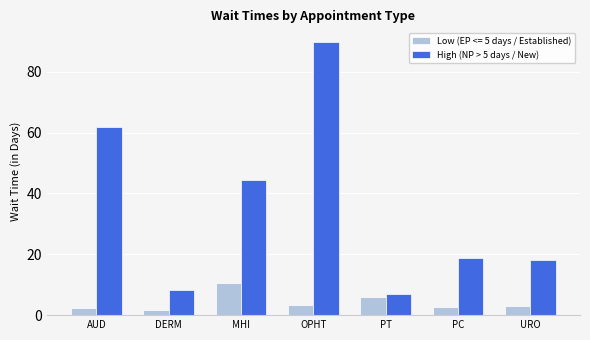

What is the sum of all Low (EP <= 5 days / Established) values?

30.0